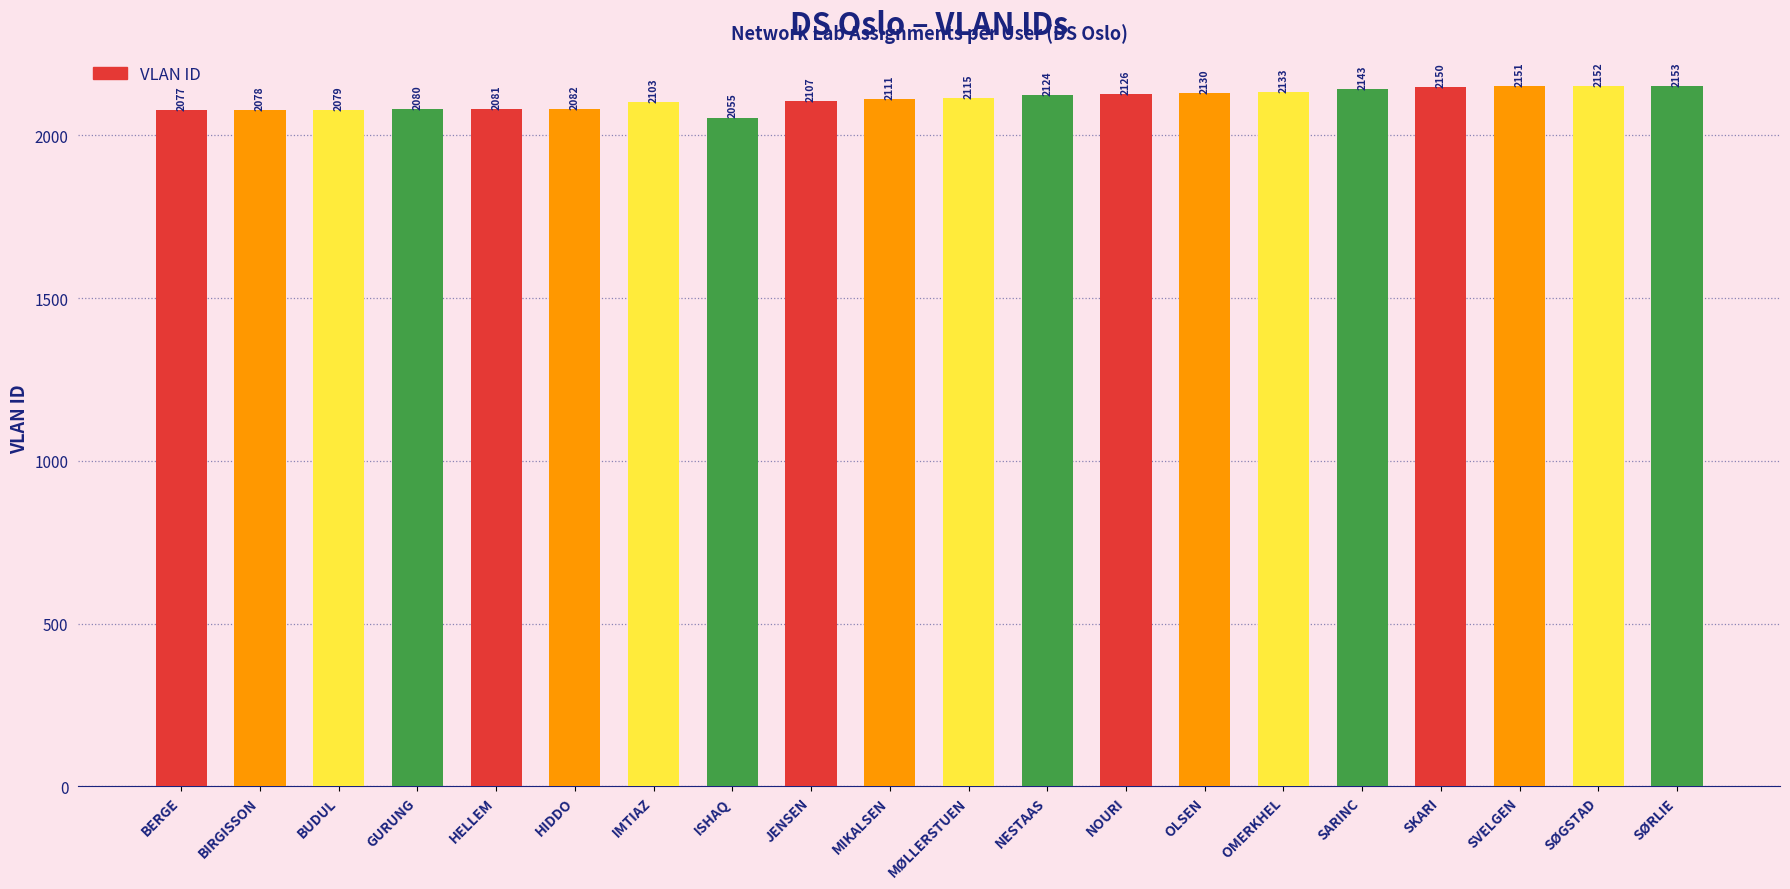

What is the difference between the maximum and minimum values?

98